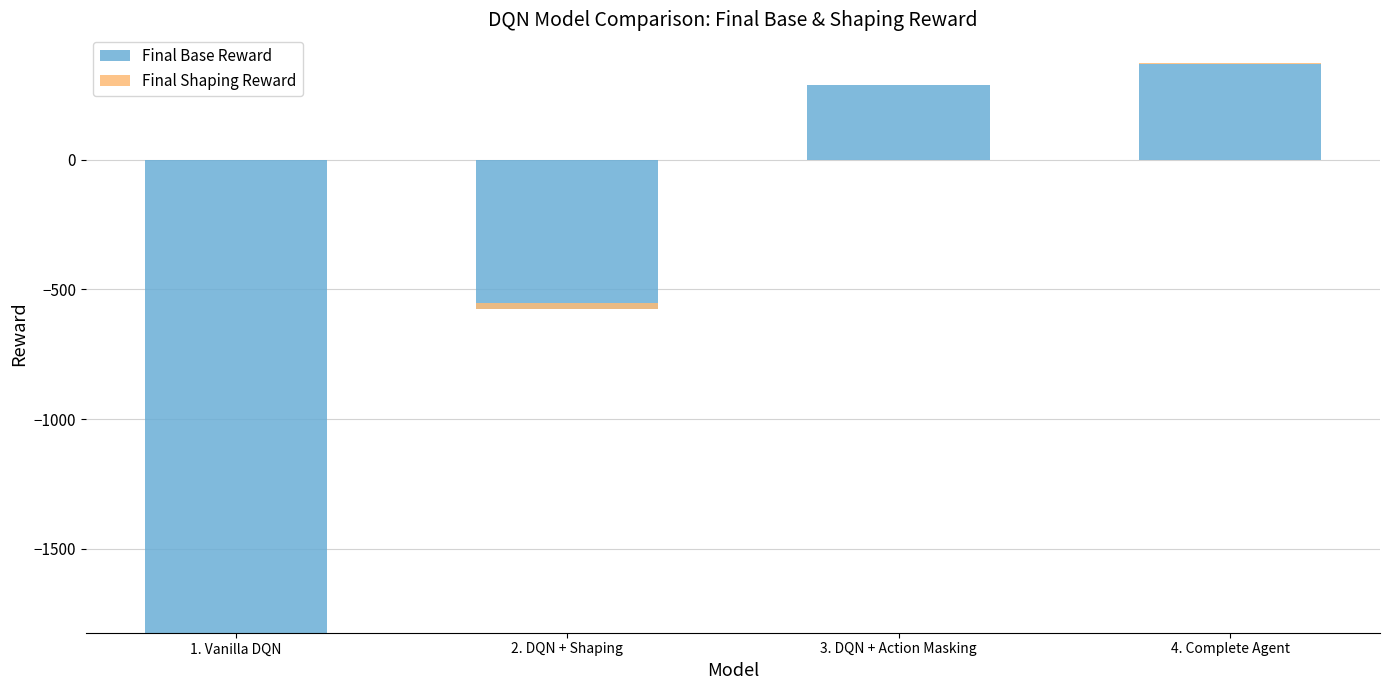

List the series in order of their peak value, lowest first.

Final Shaping Reward, Final Base Reward